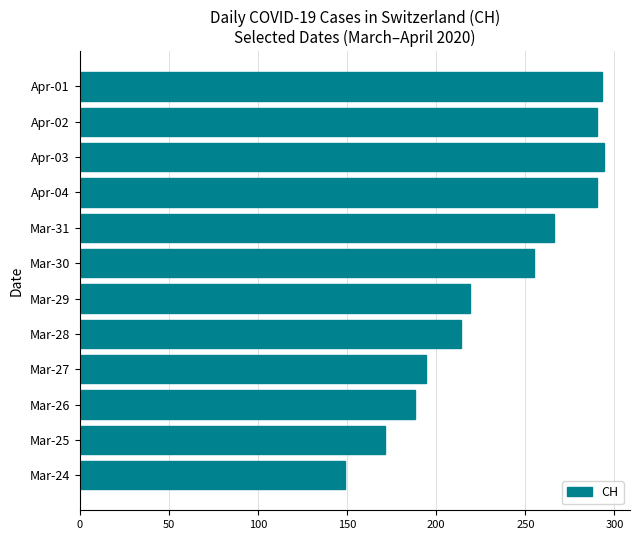

Between Mar-24 and Mar-28, which is larger?

Mar-28